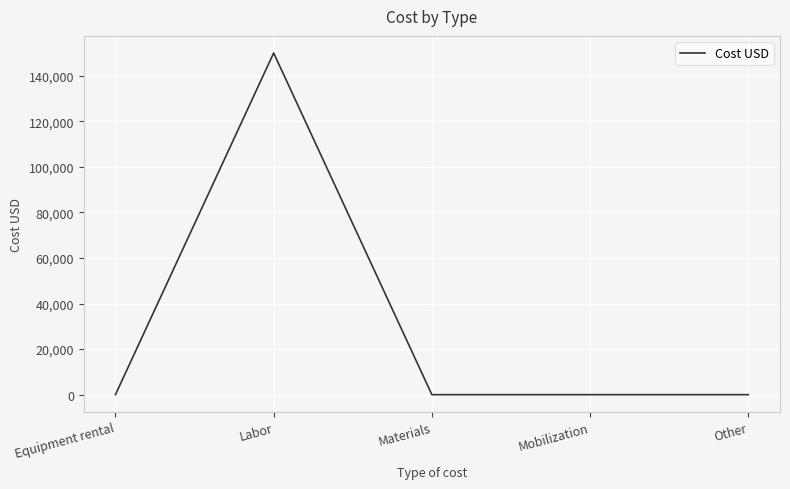

True or false: the data shows 0 at Equipment rental.

True